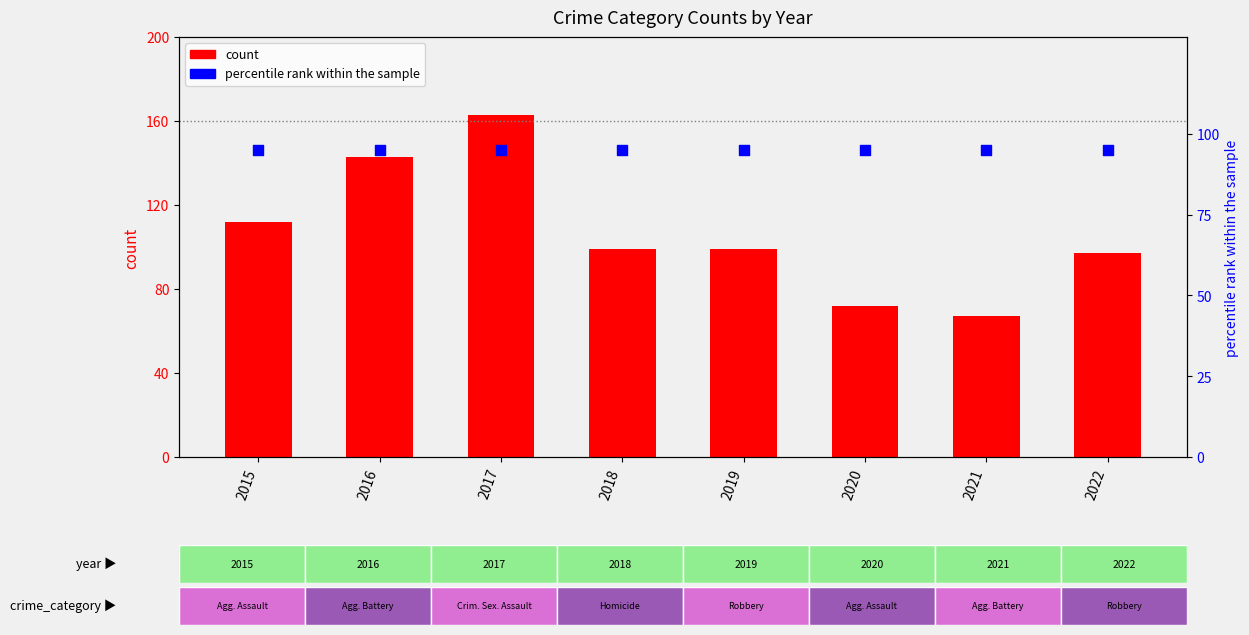

At which category is the sum across all series the highest?

2017